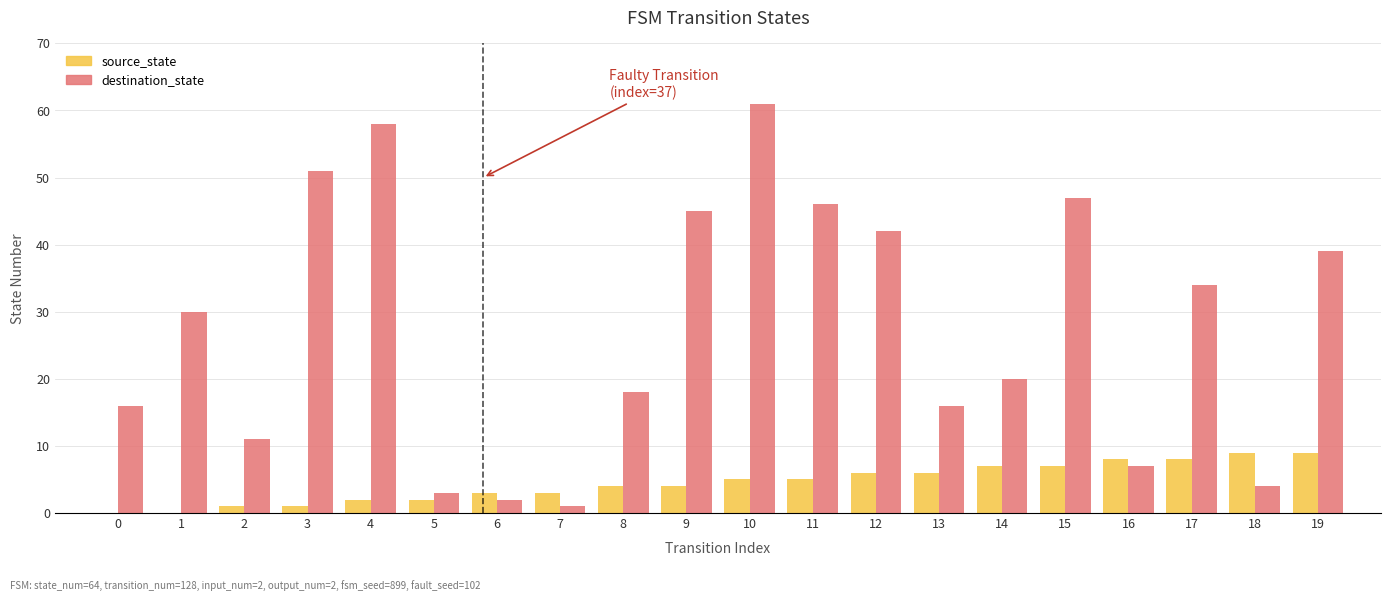

What is the maximum value for destination_state?

61